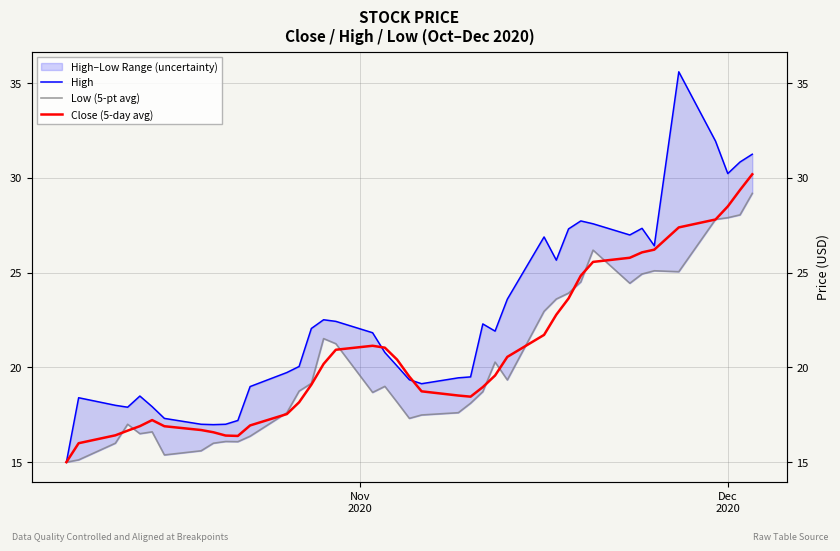

Which series has the widest spread of values?

High